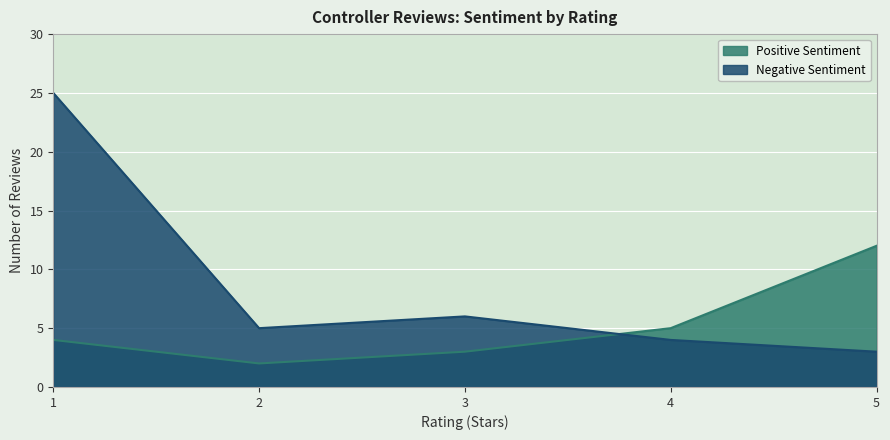

At how many categories does at least one series exceed 24?

1